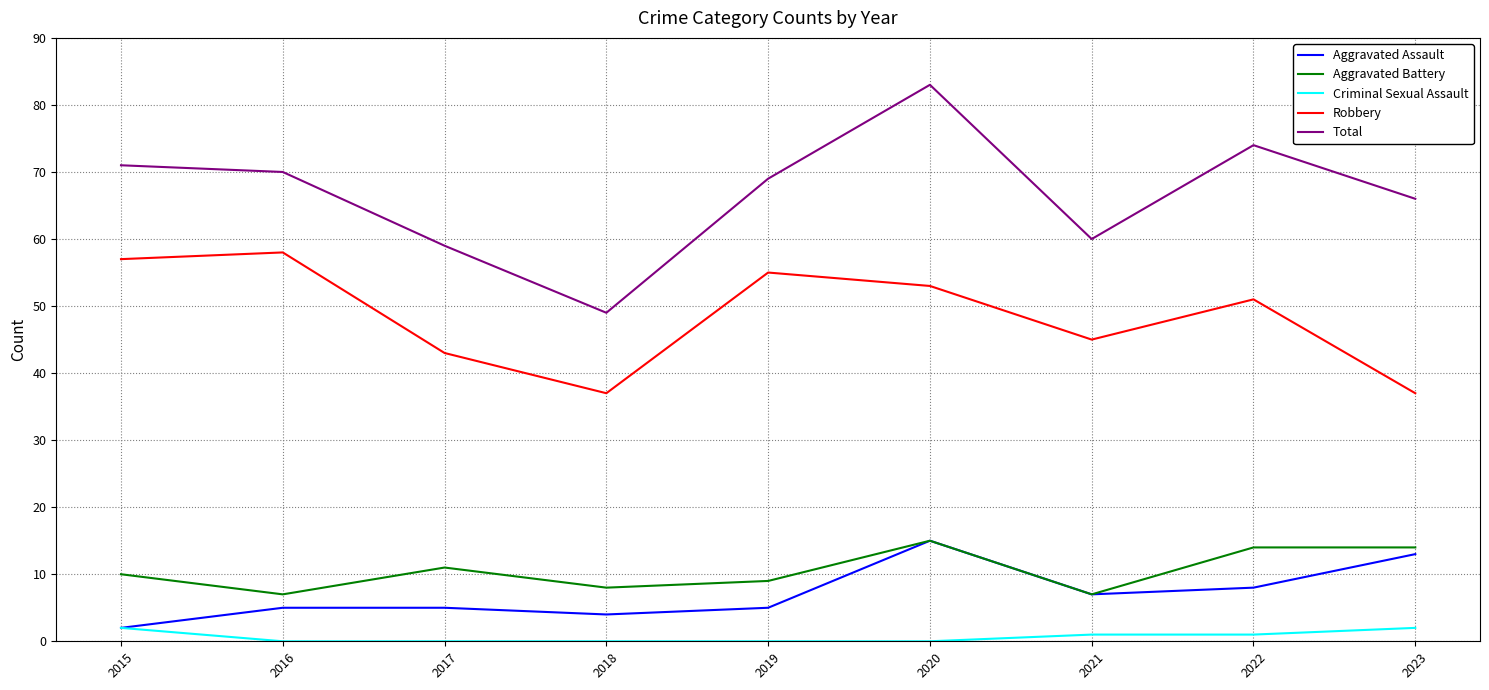

True or false: Robbery and Aggravated Assault cross at least once.

False